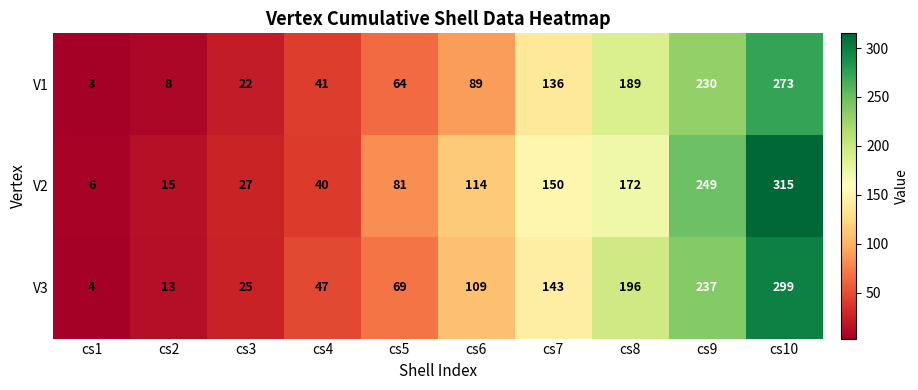

Which series has the largest total across all categories?

V2